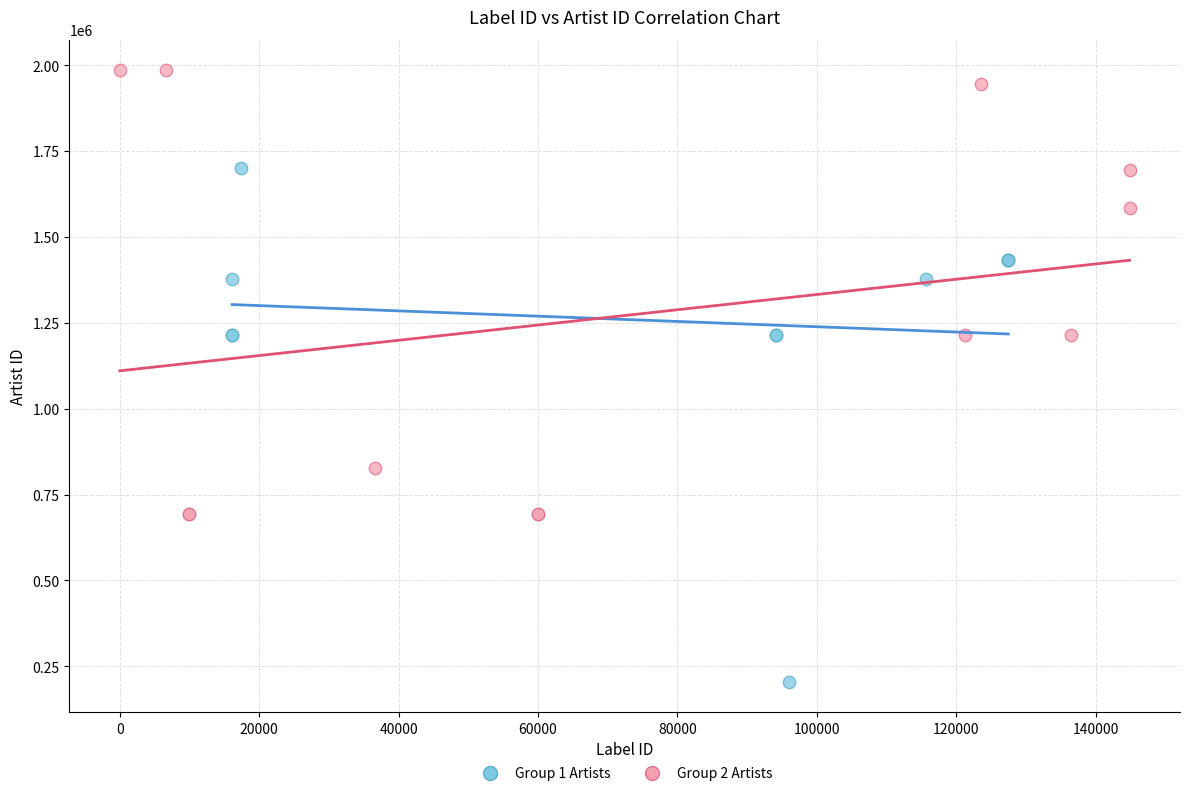

Which series contains the lowest Y value?

Group 1 Artists